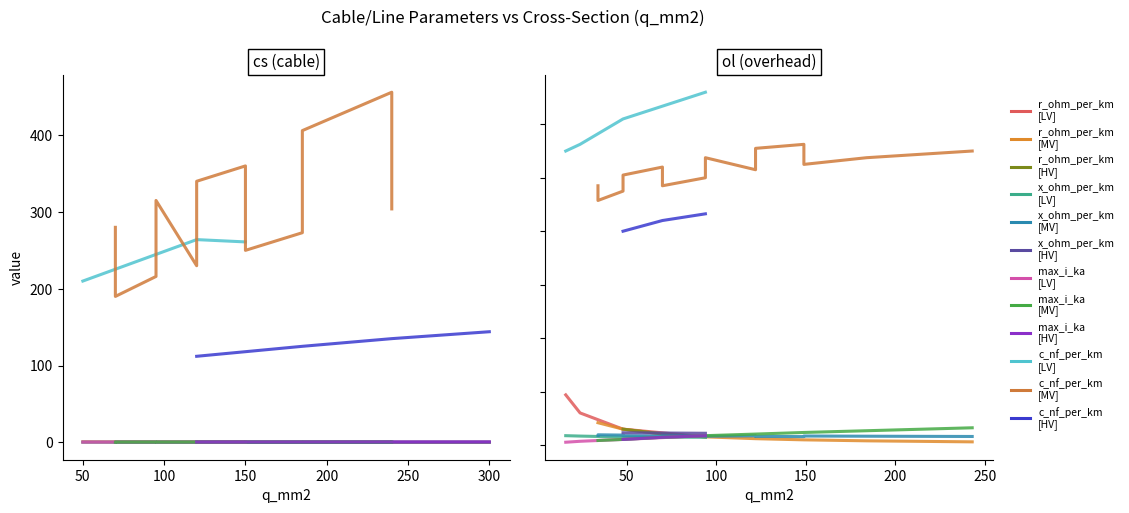

What is the difference between the maximum and minimum values in the max_i_ka series?

0.5